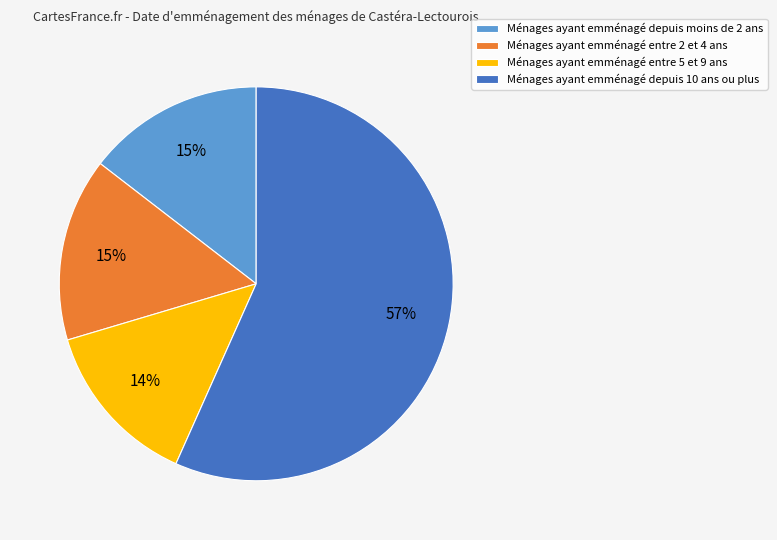

Is there a majority slice in this chart?

Yes